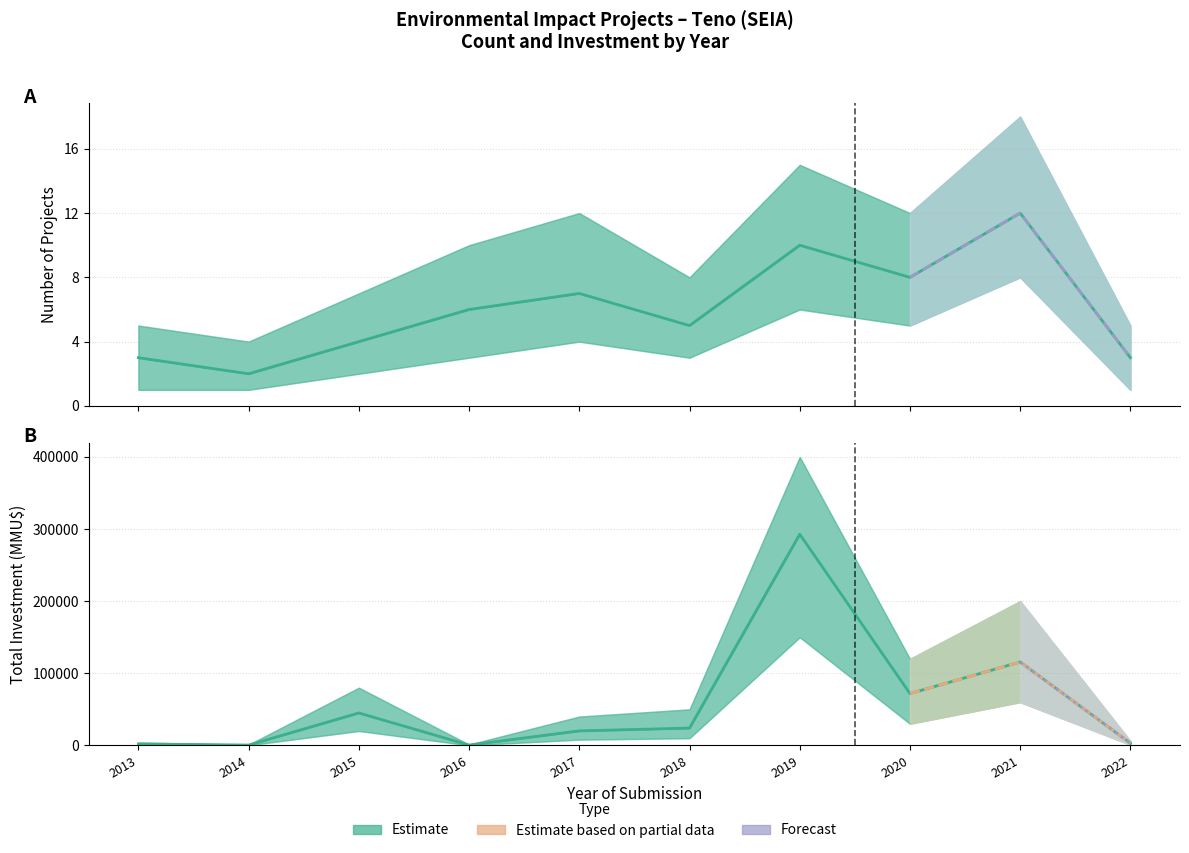

The value of Count at 2022 is 4. True or false?

False